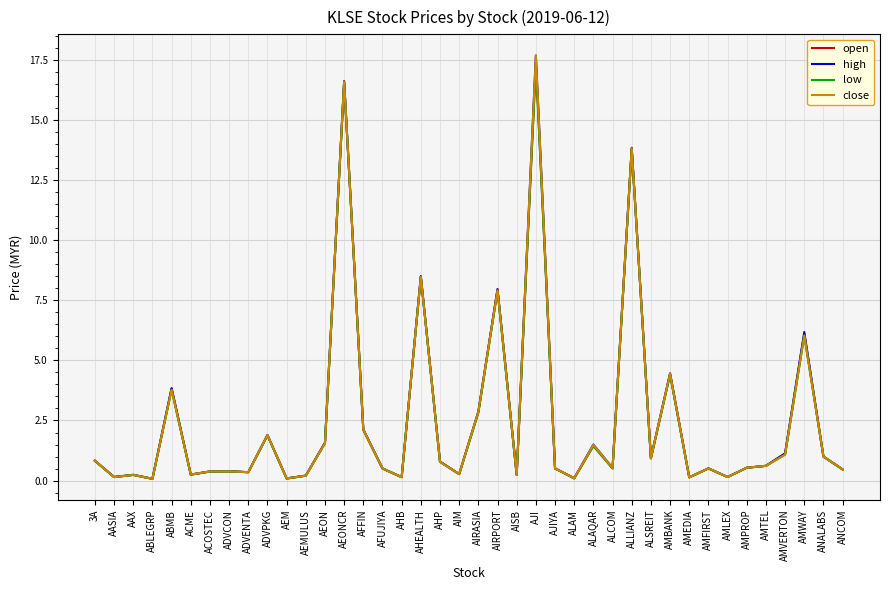

What position from the left is AJI?

24